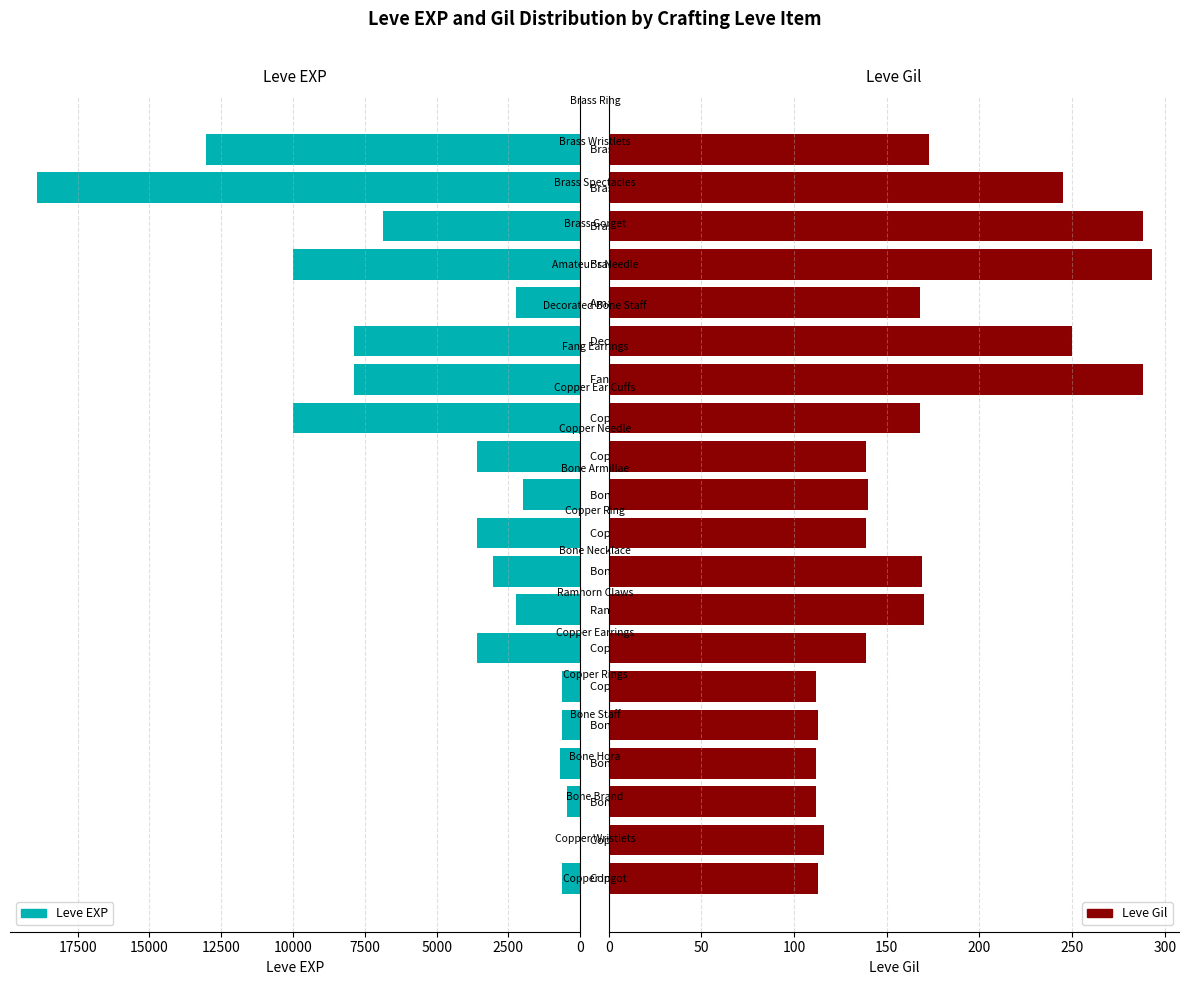

Which category has the highest value in the Leve EXP series?

Brass Wristlets